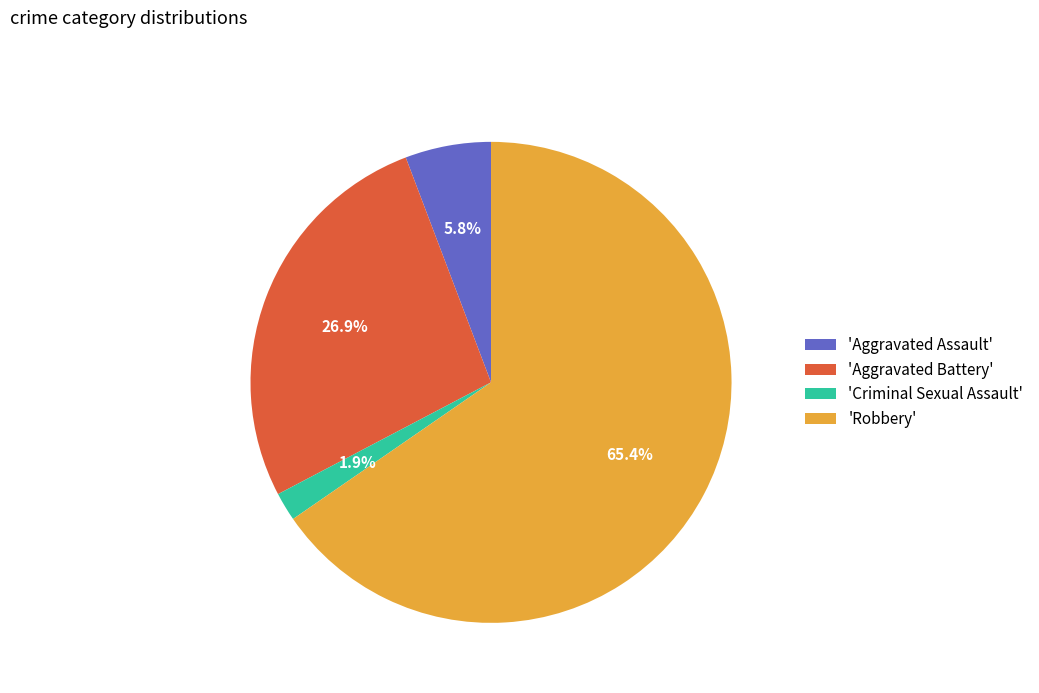

Rank the categories by value from lowest to highest.

'Criminal Sexual Assault', 'Aggravated Assault', 'Aggravated Battery', 'Robbery'